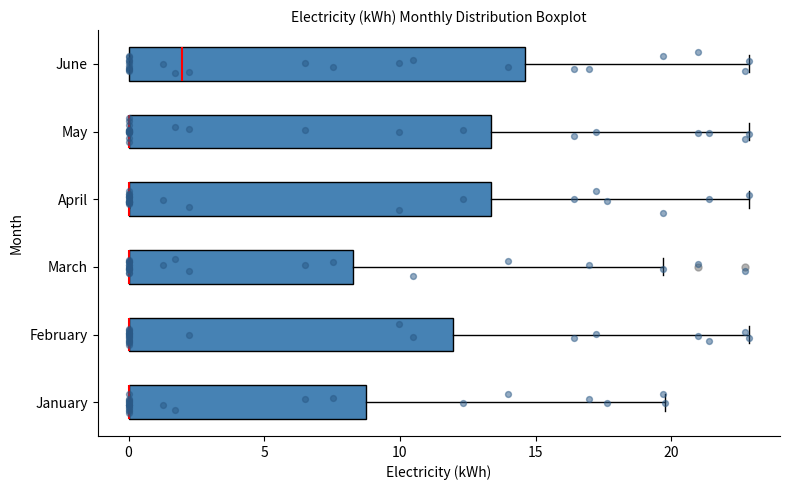

Reading bottom to top, read every box against the x-axis: the position of its median line, the range the box covers, and the ends of its whiskers. The values are not printed on the chart, so give them approximately, as read against the axis.

January: median 0.0 (drawn on the box's left edge), box 0.0 to 8.5, whiskers 0.0 to 20.0
February: median 0.0 (drawn on the box's left edge), box 0.0 to 12.0, whiskers 0.0 to 23.0
March: median 0.0 (drawn on the box's left edge), box 0.0 to 8.5, whiskers 0.0 to 19.5
April: median 0.0 (drawn on the box's left edge), box 0.0 to 13.5, whiskers 0.0 to 23.0
May: median 0.0 (drawn on the box's left edge), box 0.0 to 13.5, whiskers 0.0 to 23.0
June: median 2.0, box 0.0 to 14.5, whiskers 0.0 to 23.0